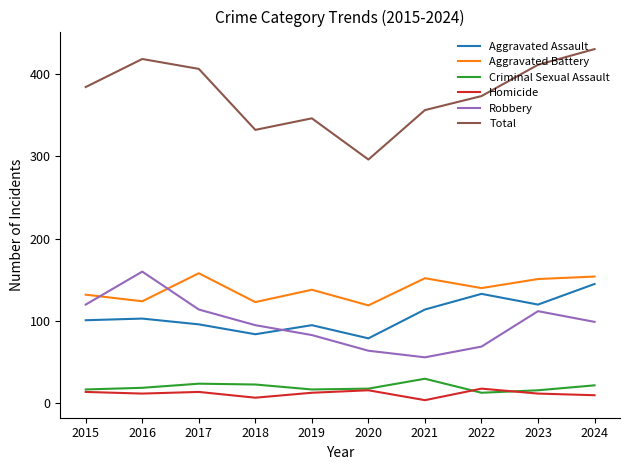

True or false: Criminal Sexual Assault has a value of 13 at 2022.

True